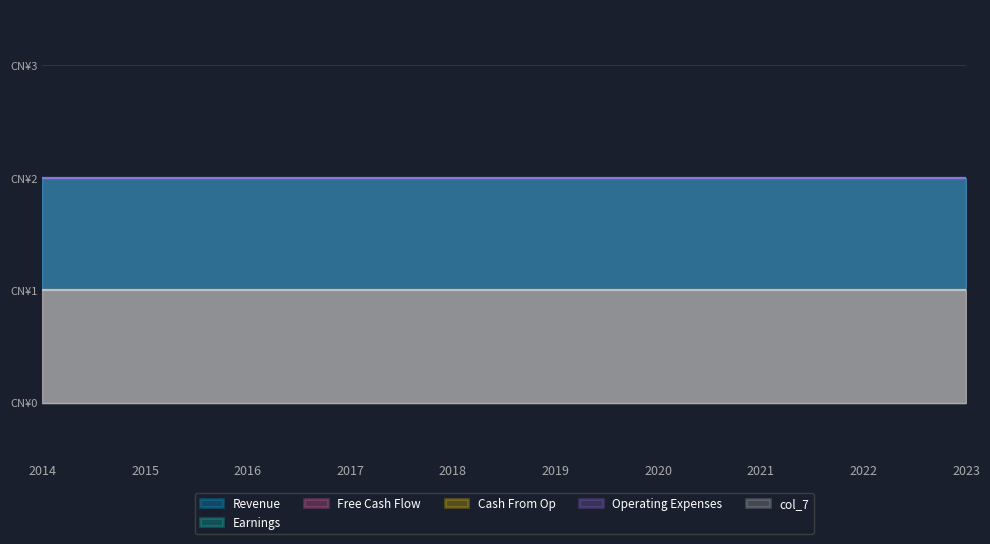

What is the minimum value for Earnings?

2